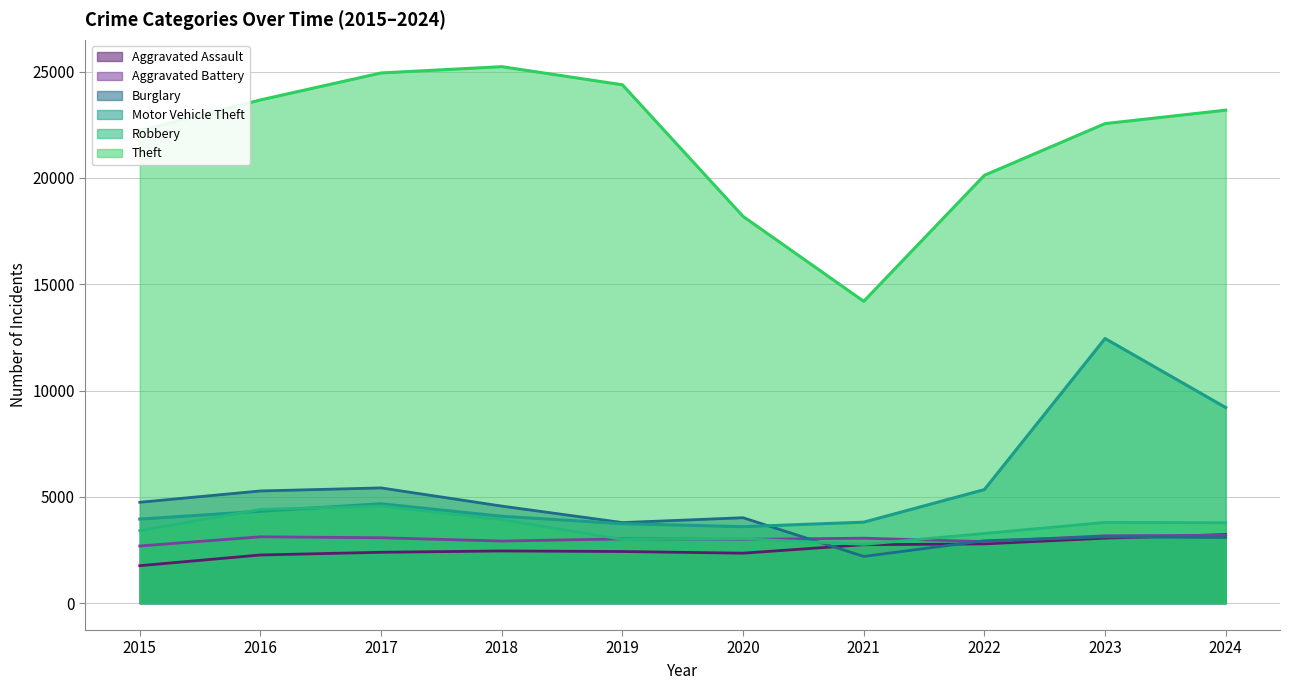

Between 2017 and 2018, which series saw the biggest shift?

Burglary